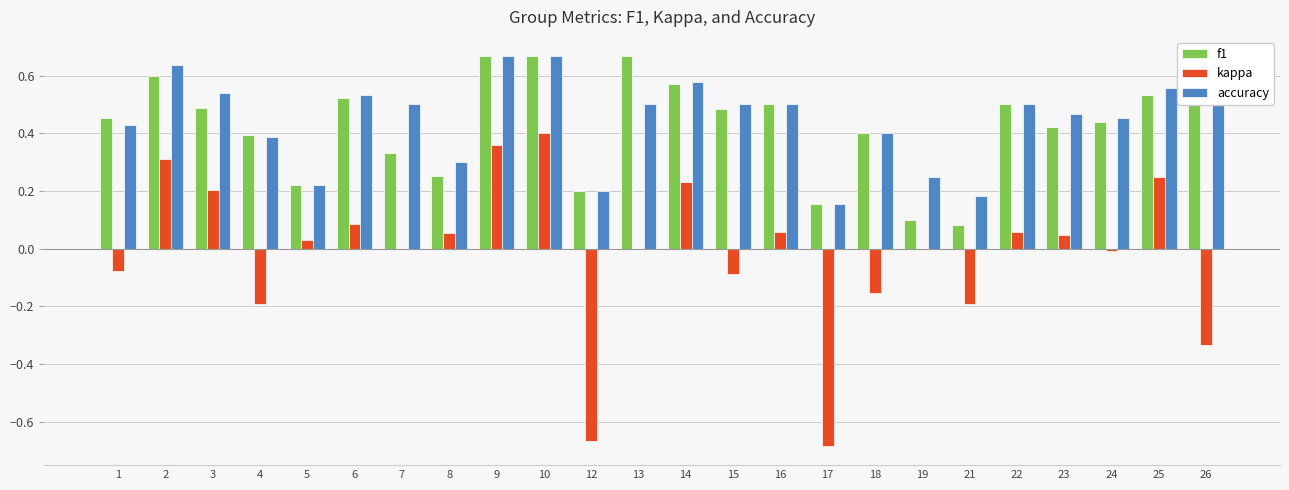

At which label does kappa reach its peak?

10